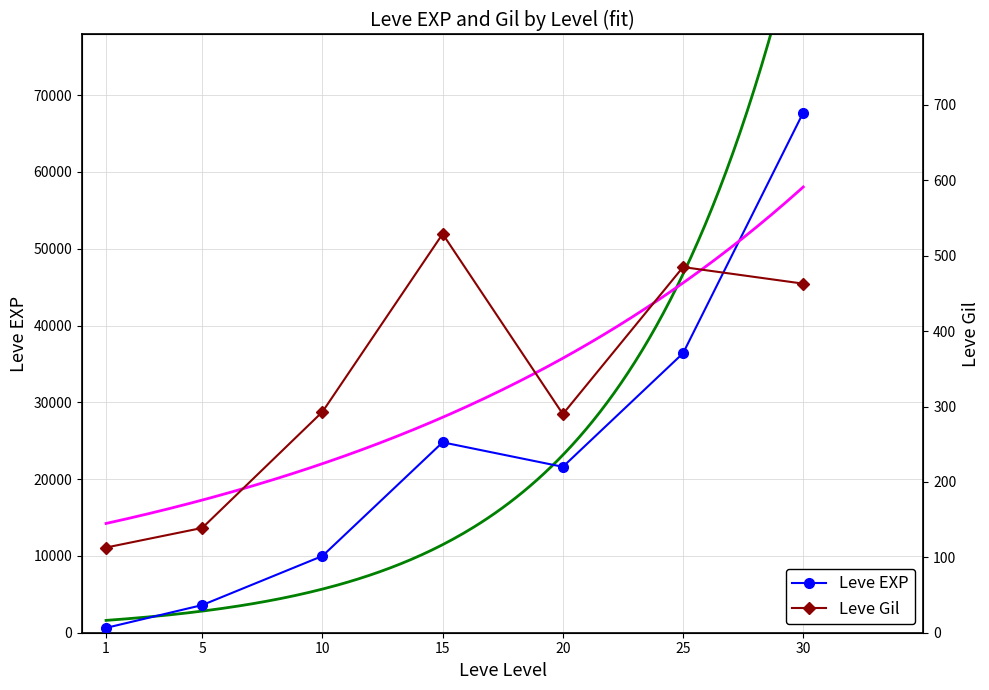

What is the difference between the Leve EXP values at 20 and 30?

46130